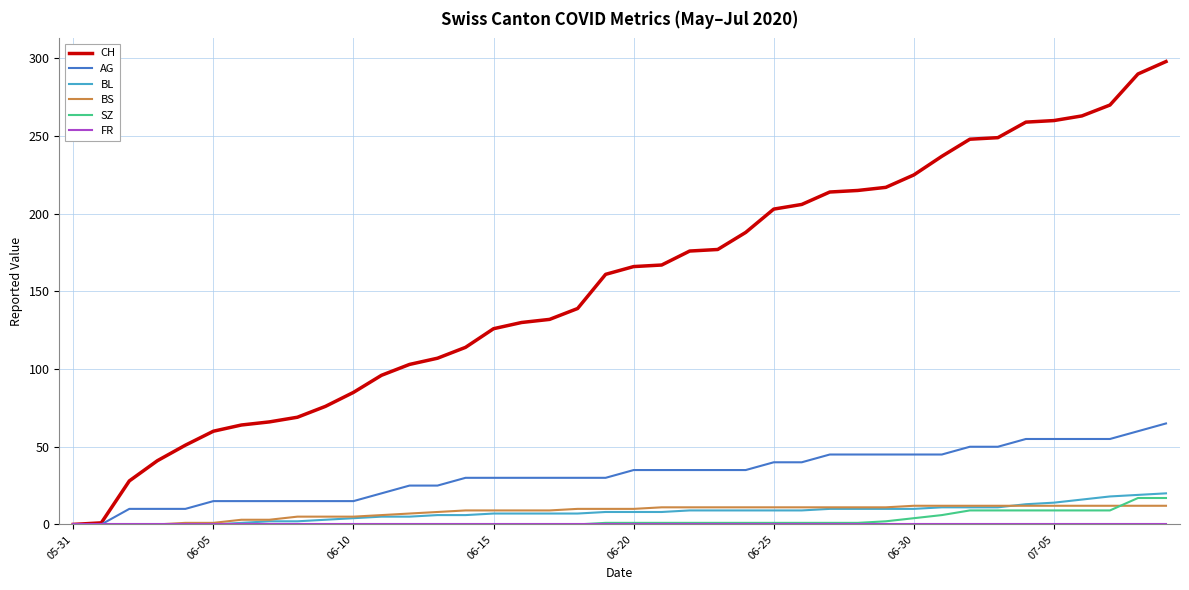

Which series has the widest spread of values?

CH